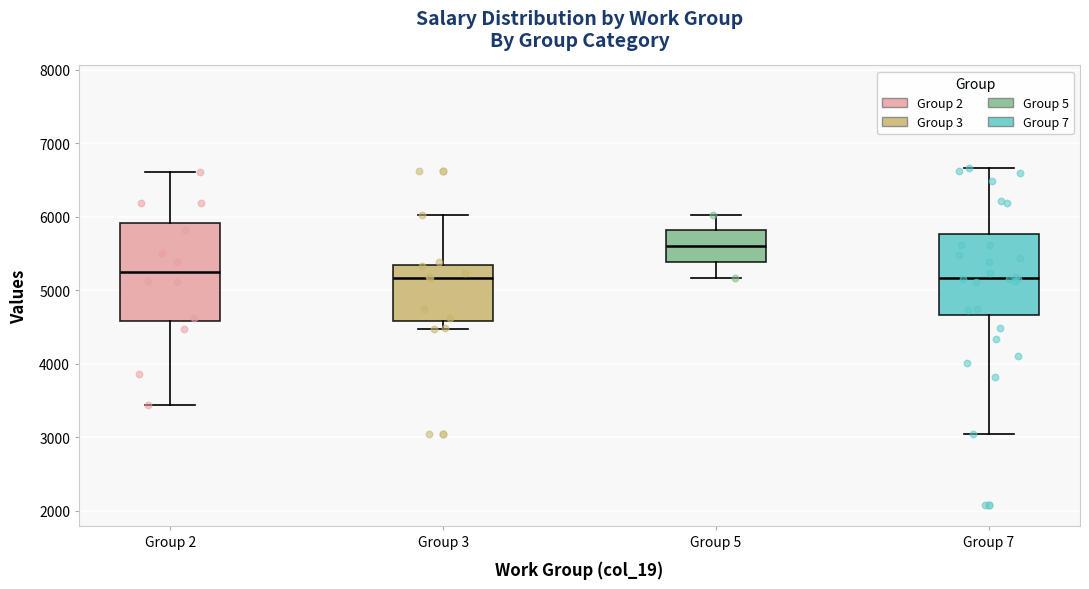

Reading left to right, transcribe this box plot: for each box, give where its median line is, the range the box spans, and where its two whiskers end, as read against the y-axis. The values are not printed on the chart, so give them approximately, as read against the axis.

Group 2: median 5300, box 4600 to 5900, whiskers 3400 to 6600
Group 3: median 5200, box 4600 to 5300, whiskers 4500 to 6000
Group 5: median 5600, box 5400 to 5800, whiskers 5200 to 6000
Group 7: median 5200, box 4700 to 5800, whiskers 3000 to 6700